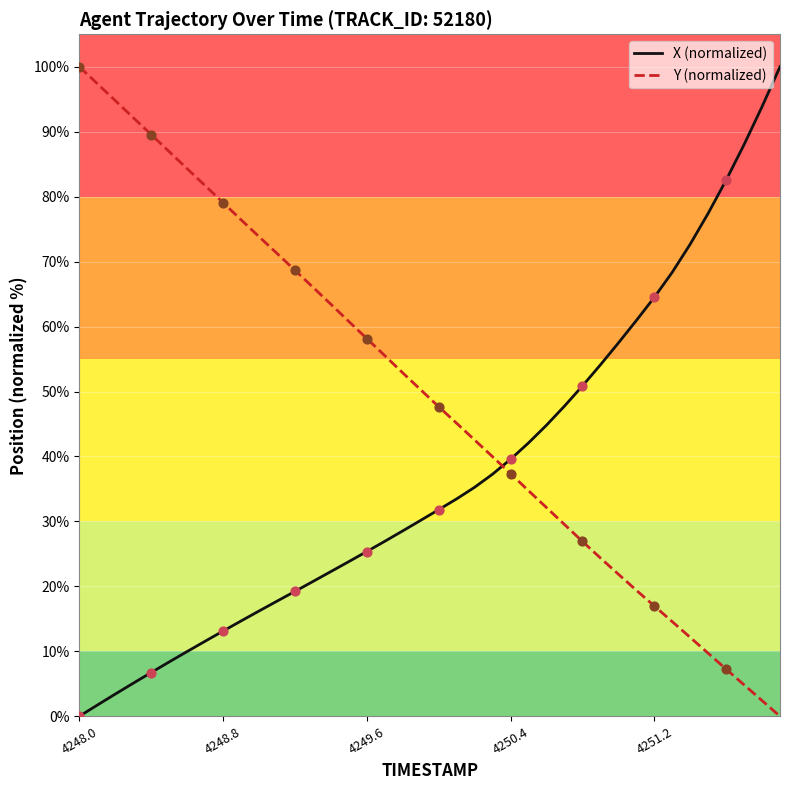

Which series has the largest total across all categories?

Y (normalized)